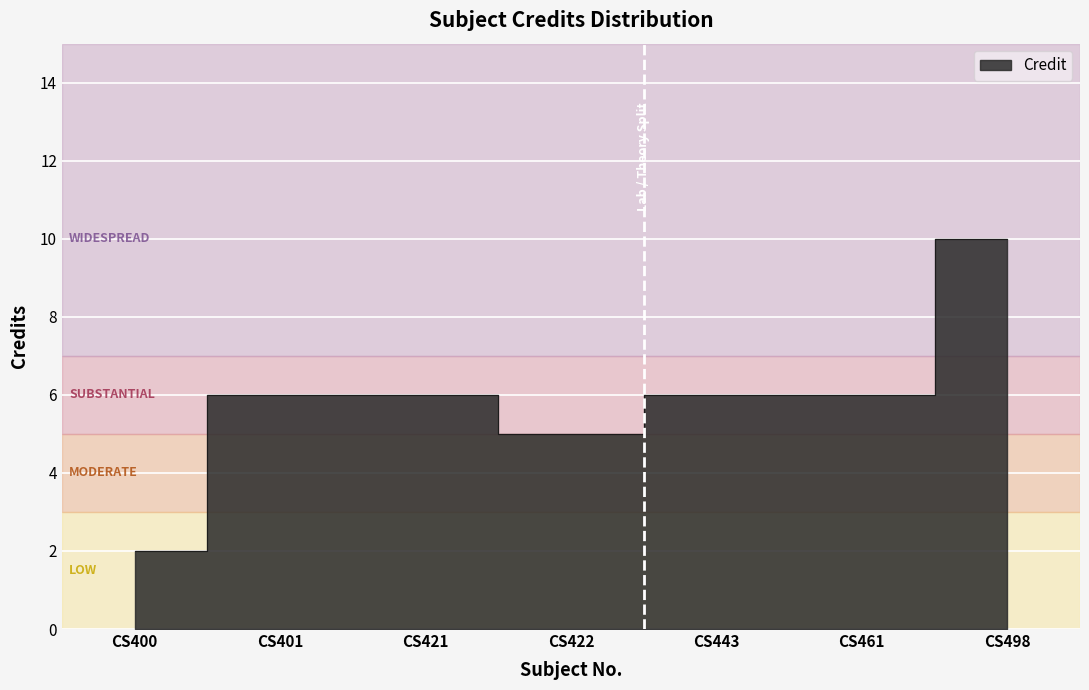

Is it true that the value at CS401 is 6?

True